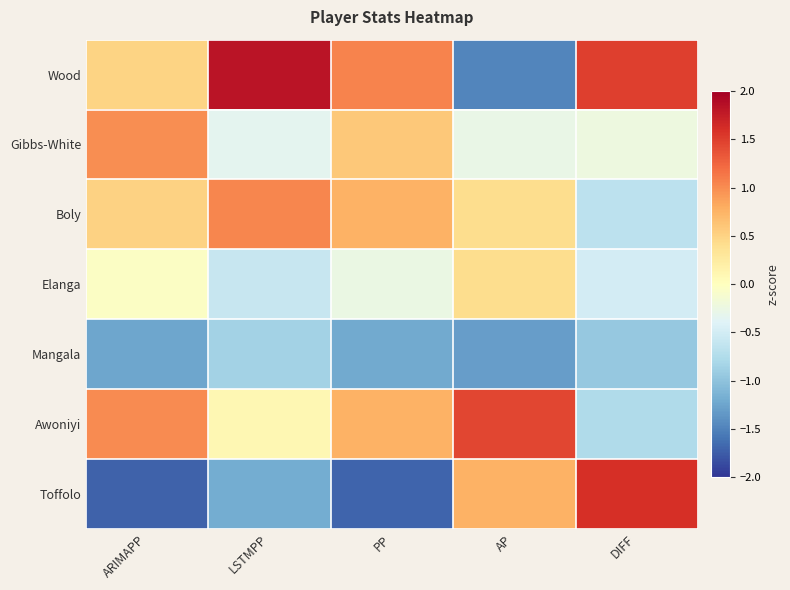

At which category is the sum across all series the highest?

AP